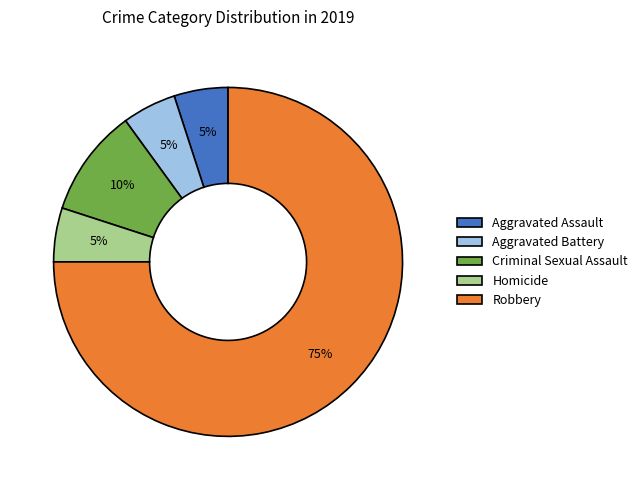

What percentage is the Homicide slice, to the nearest percent?

5%